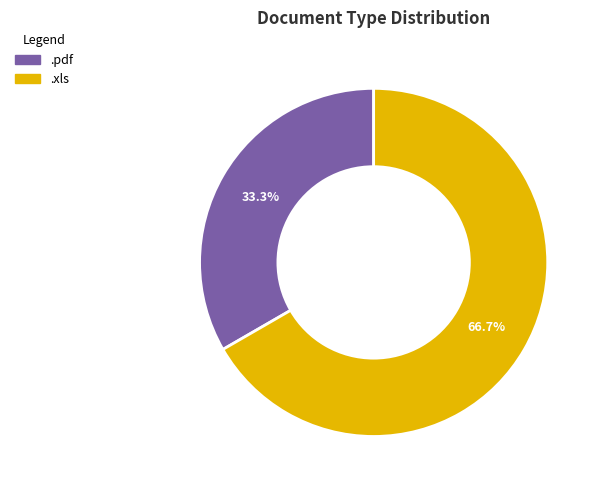

What percentage do .xls and .pdf together represent?

100.0%